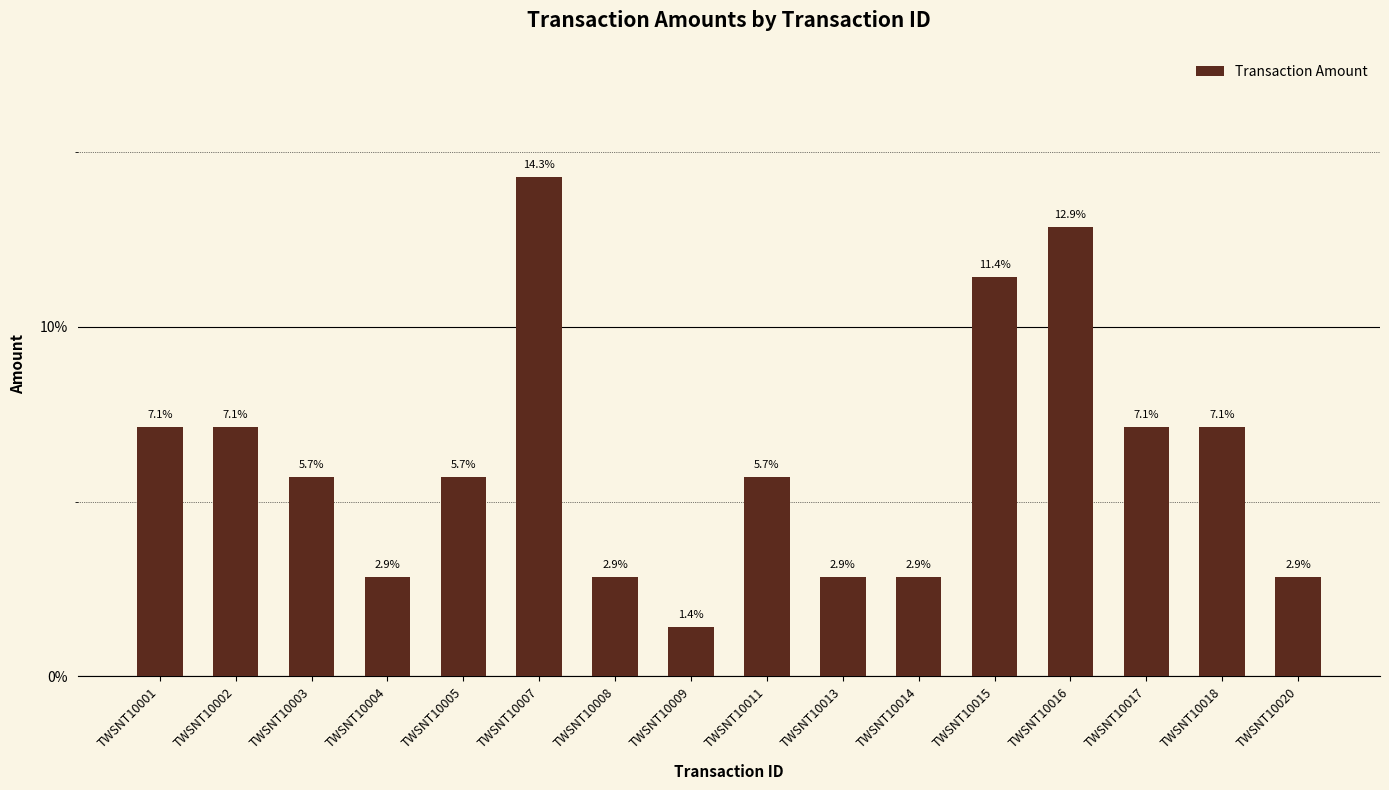

Rank the categories by value from highest to lowest.

TWSNT10007, TWSNT10016, TWSNT10015, TWSNT10001, TWSNT10002, TWSNT10017, TWSNT10018, TWSNT10003, TWSNT10005, TWSNT10011, TWSNT10004, TWSNT10008, TWSNT10013, TWSNT10014, TWSNT10020, TWSNT10009